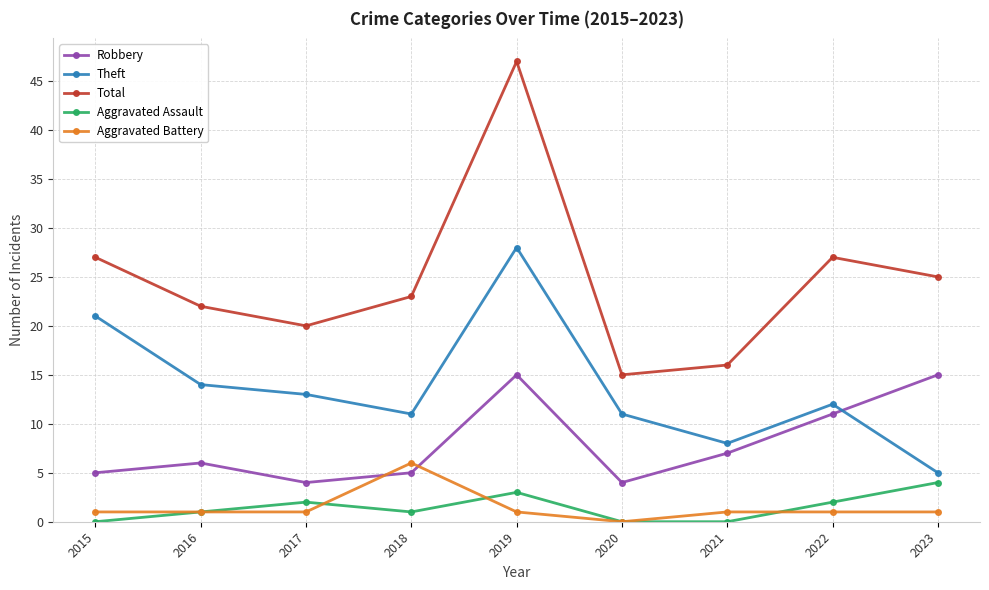

Which series has the largest range (max minus min)?

Total